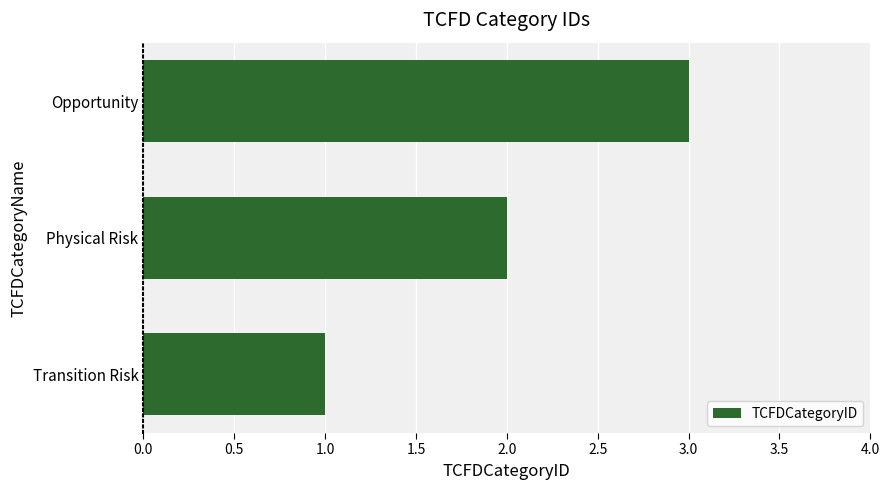

What is the maximum value shown in the chart?

3